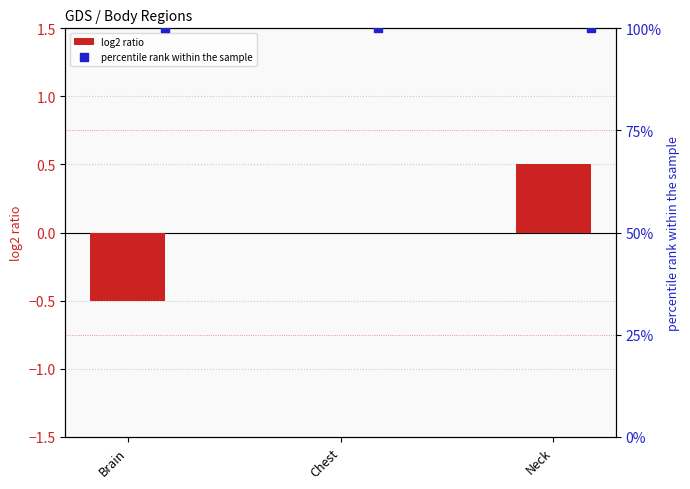

What are all the series names shown in the legend?

log2 ratio, percentile rank within the sample